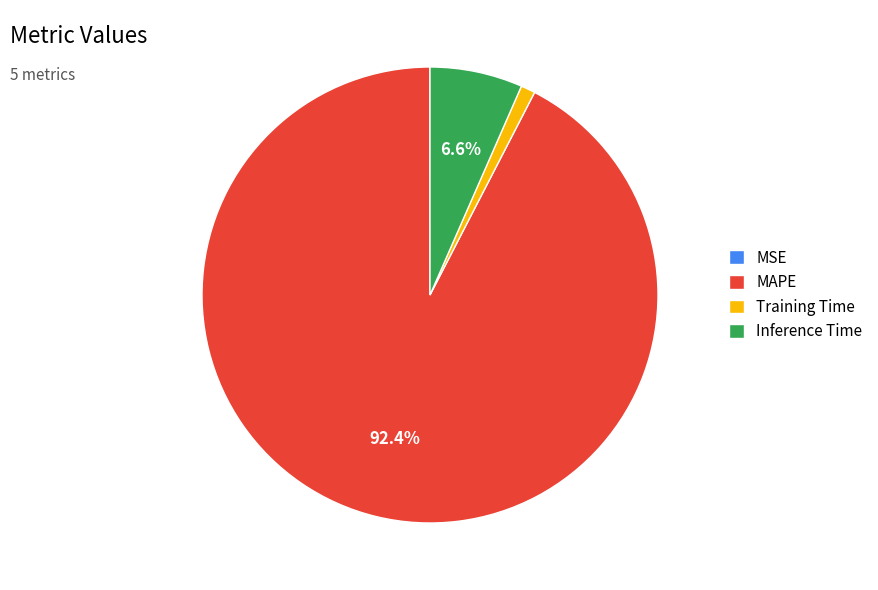

Which slice is the largest?

MAPE